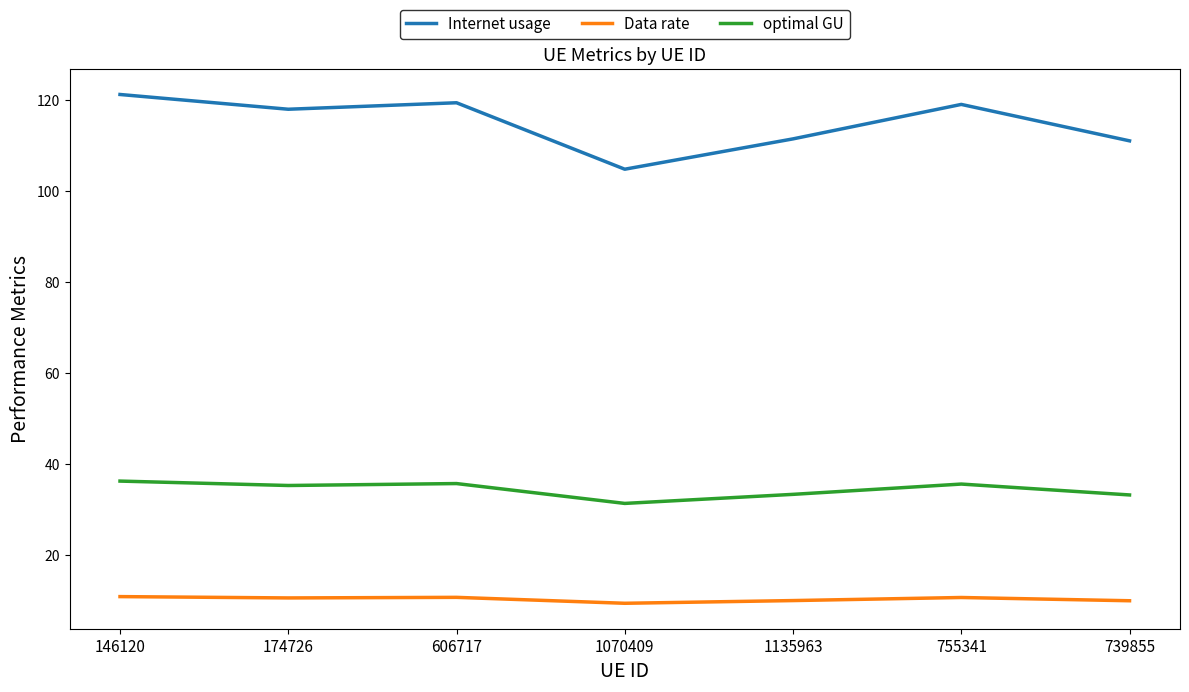

True or false: Data rate and Internet usage intersect in this chart.

False